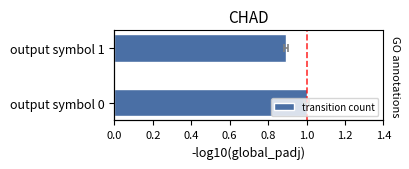

What is the smallest value displayed?

0.9